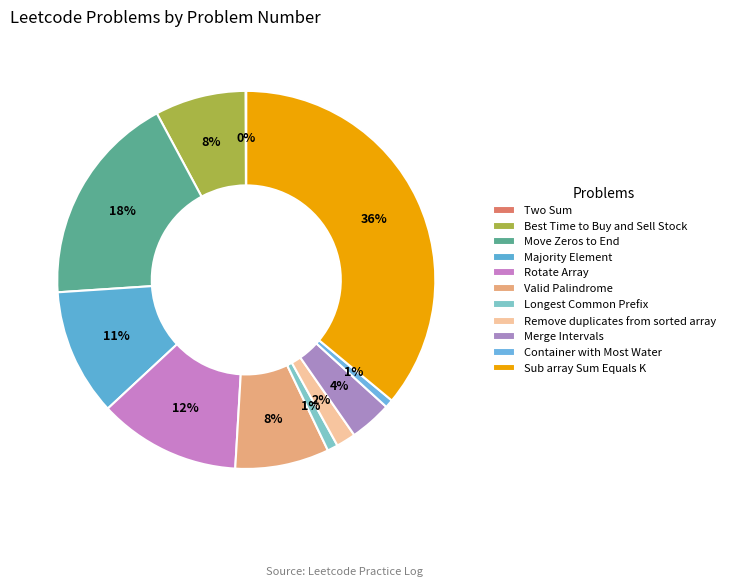

To the nearest percent, what percentage of the pie is Valid Palindrome?

8%